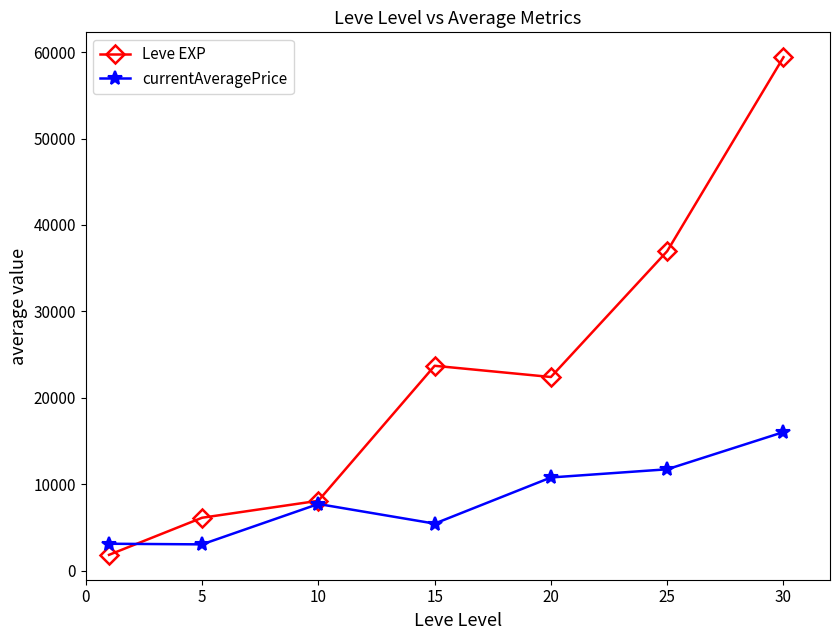

How many interior local peaks does the Leve EXP series have?

1